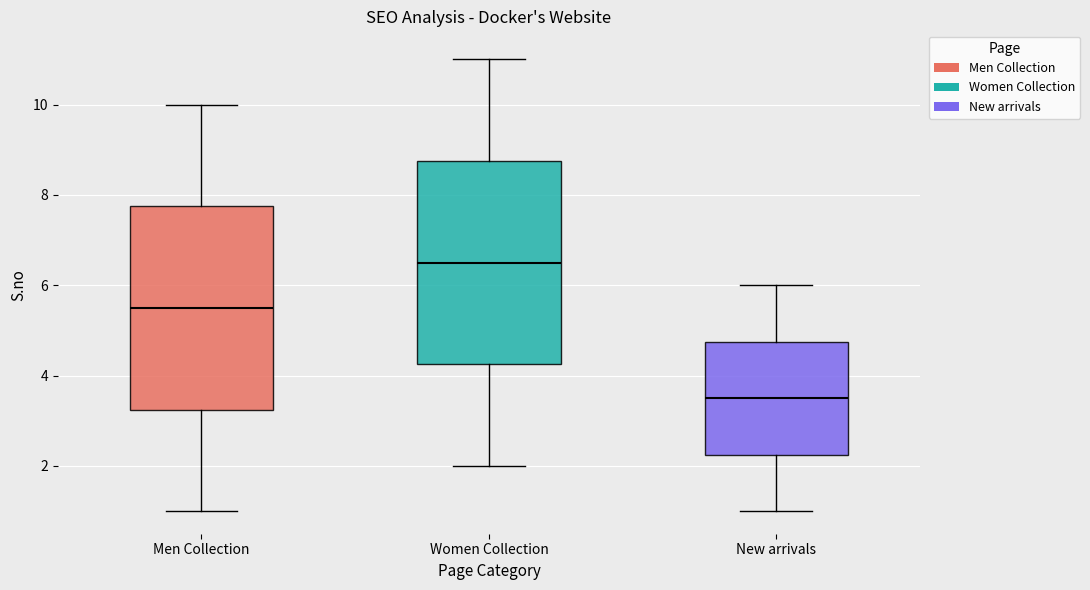

Reading left to right, read every box against the y-axis: the position of its median line, the range the box covers, and the ends of its whiskers. The values are not printed on the chart, so give them approximately, as read against the axis.

Men Collection: median 5.6, box 3.2 to 7.8, whiskers 1.0 to 10.0
Women Collection: median 6.6, box 4.2 to 8.8, whiskers 2.0 to 11.0
New arrivals: median 3.6, box 2.2 to 4.8, whiskers 1.0 to 6.0